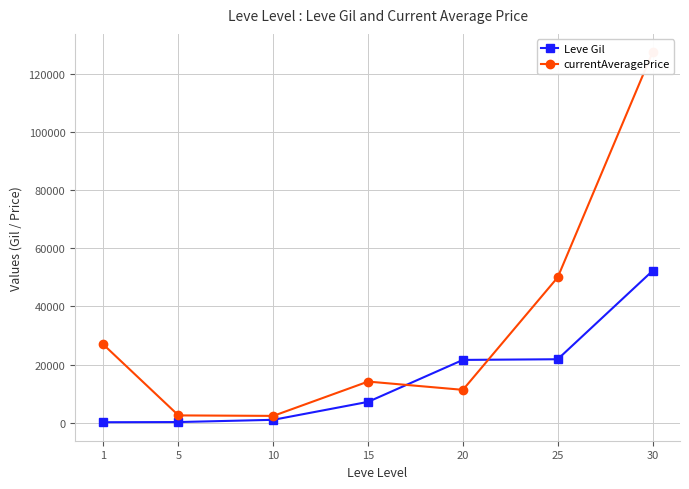

Which series has the largest total across all categories?

currentAveragePrice